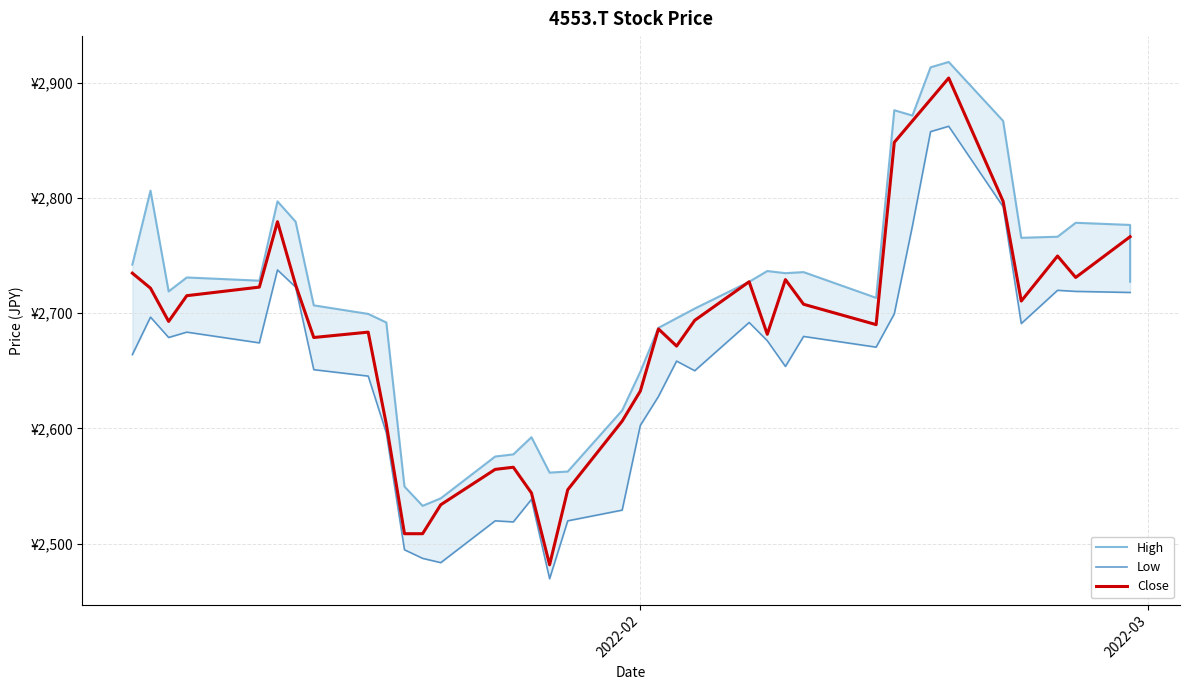

True or false: Low and High intersect in this chart.

False